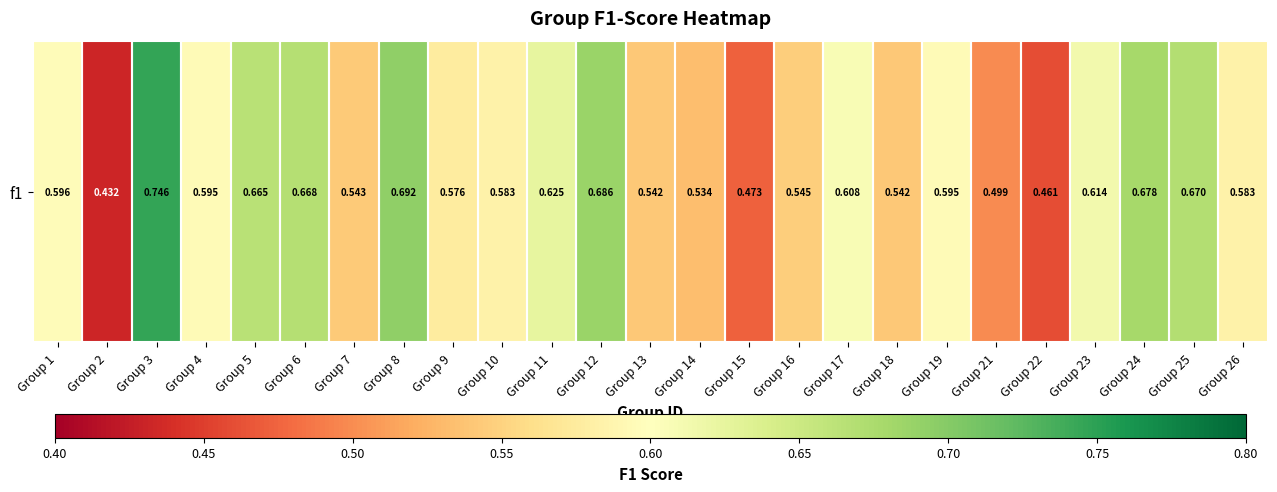

Which has a higher value, Group 2 or Group 26?

Group 26